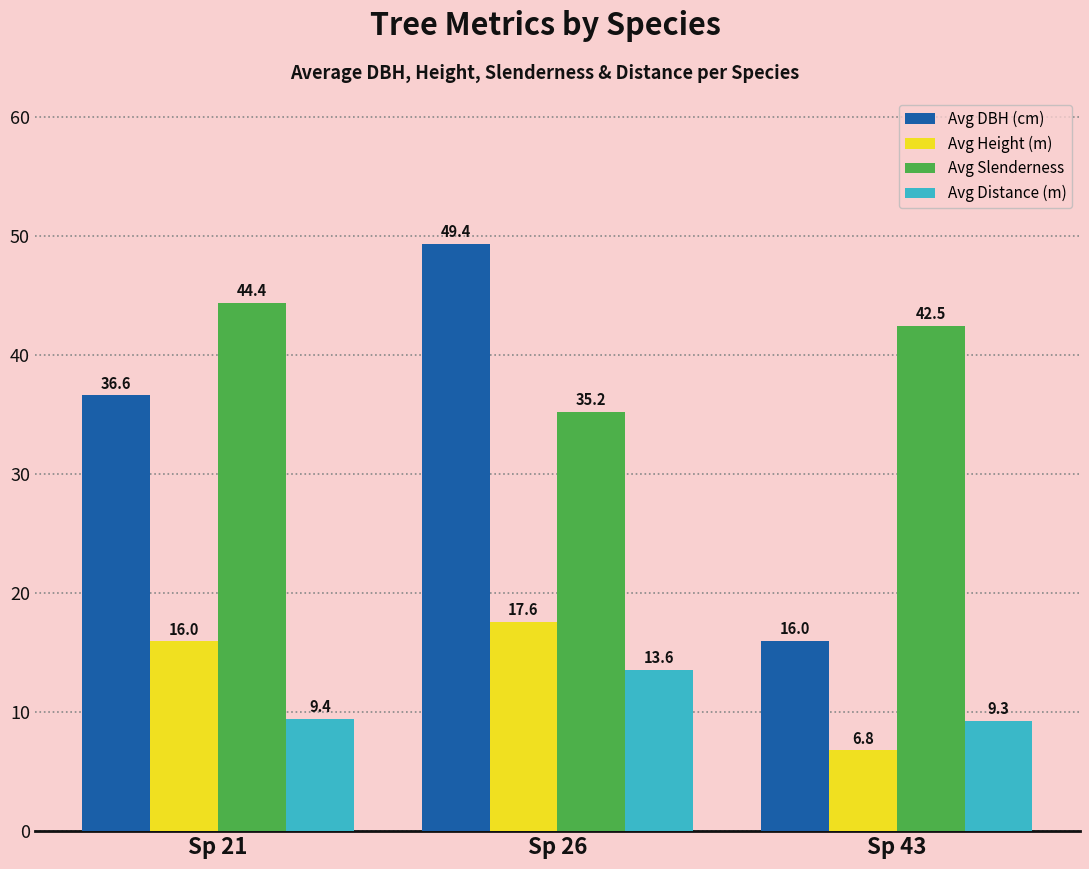

Which series changed the most between Sp 21 and Sp 43?

Avg DBH (cm)